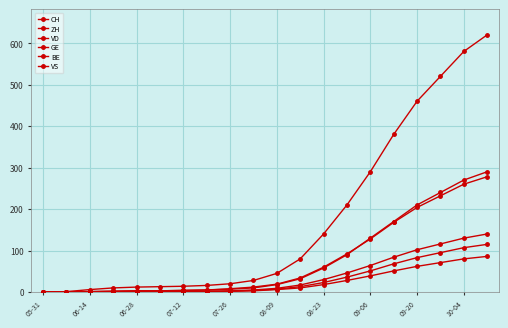

How many data points does each series have?

20